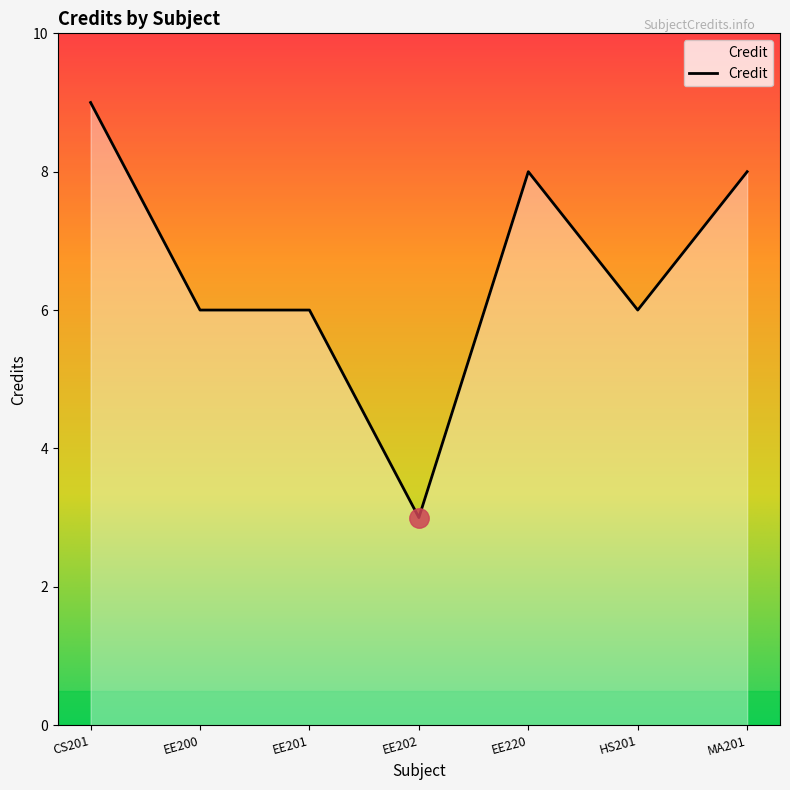

What is the difference between the values at EE220 and EE201?

2